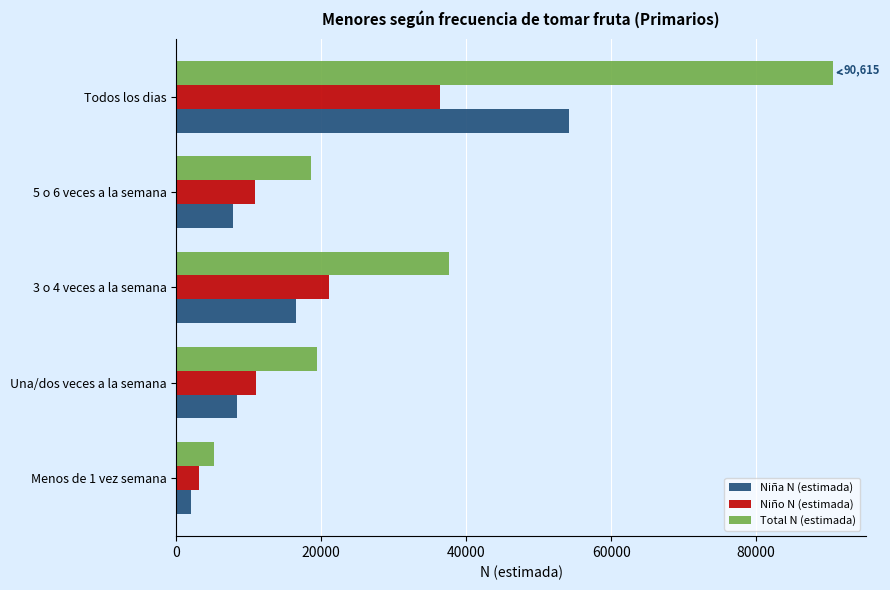

List the labels in order of Total N (estimada) value, largest first.

Todos los dias, 3 o 4 veces a la semana, Una/dos veces a la semana, 5 o 6 veces a la semana, Menos de 1 vez semana